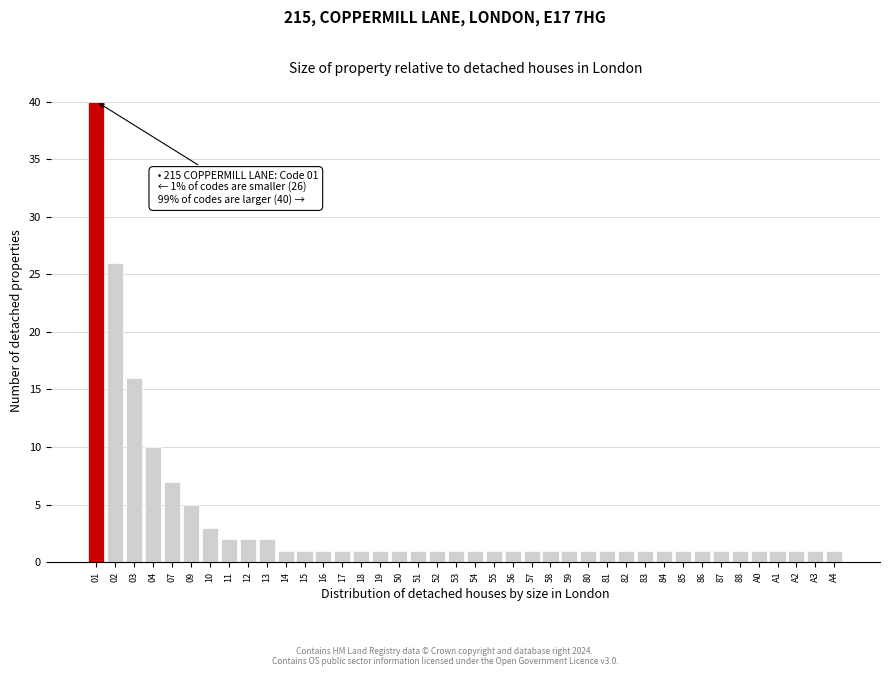

What is the difference between the second highest and second lowest values?

25